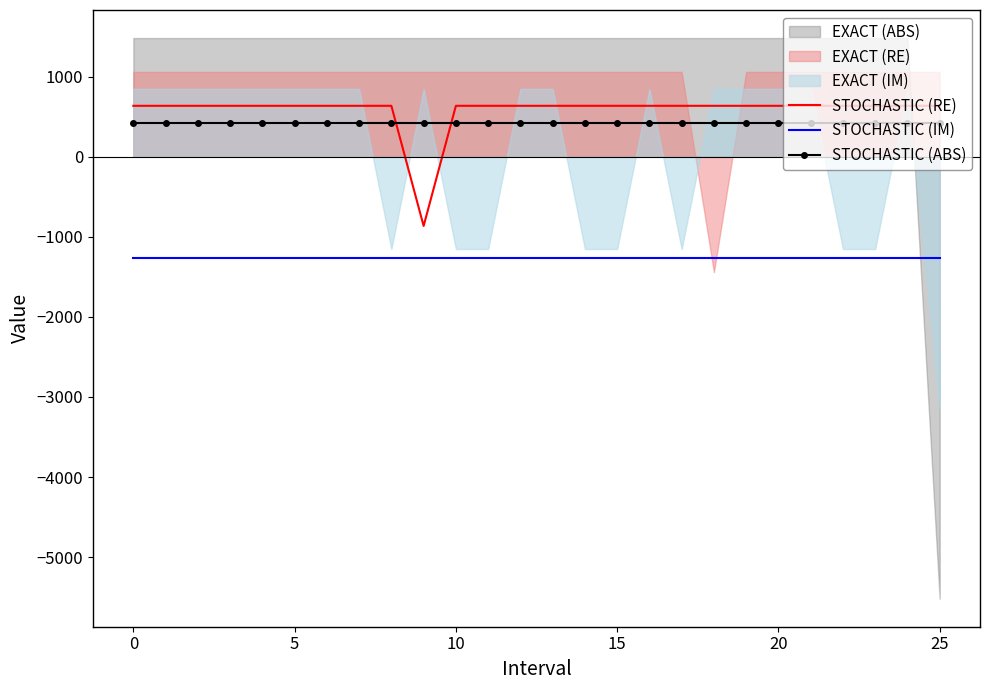

What is the lowest value of the STOCHASTIC (RE) series?

-865.4